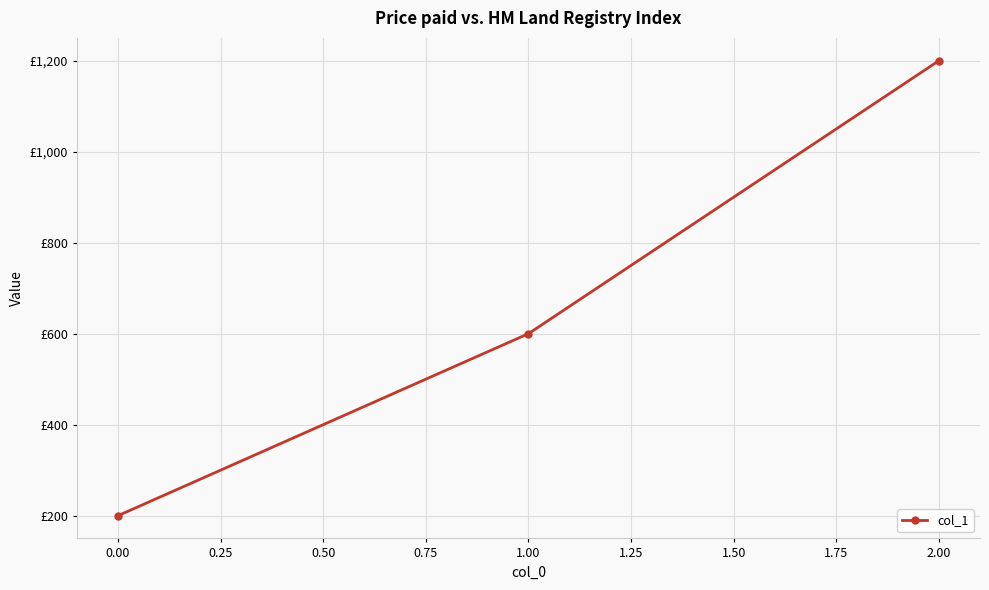

Count the values in the range 200 to 1200.

3